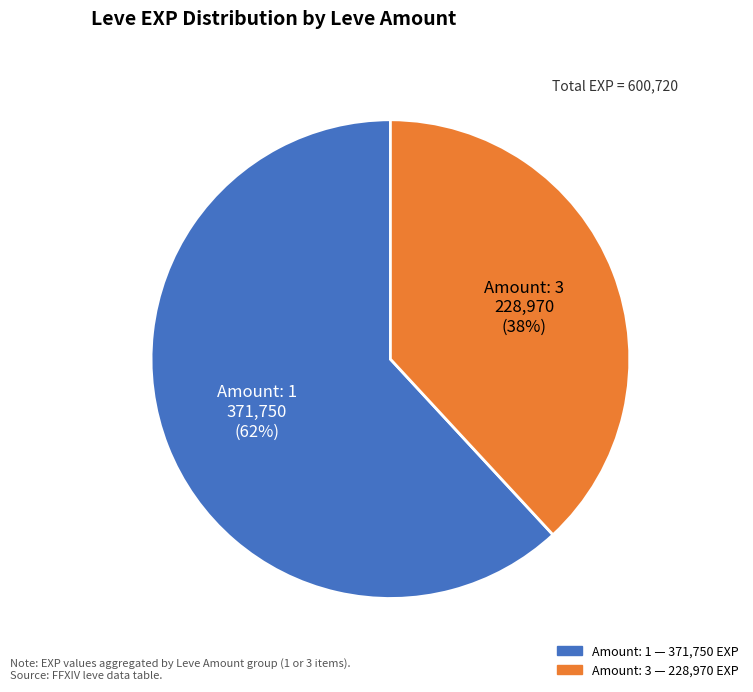

To the nearest percent, what is the average slice percentage?

50%